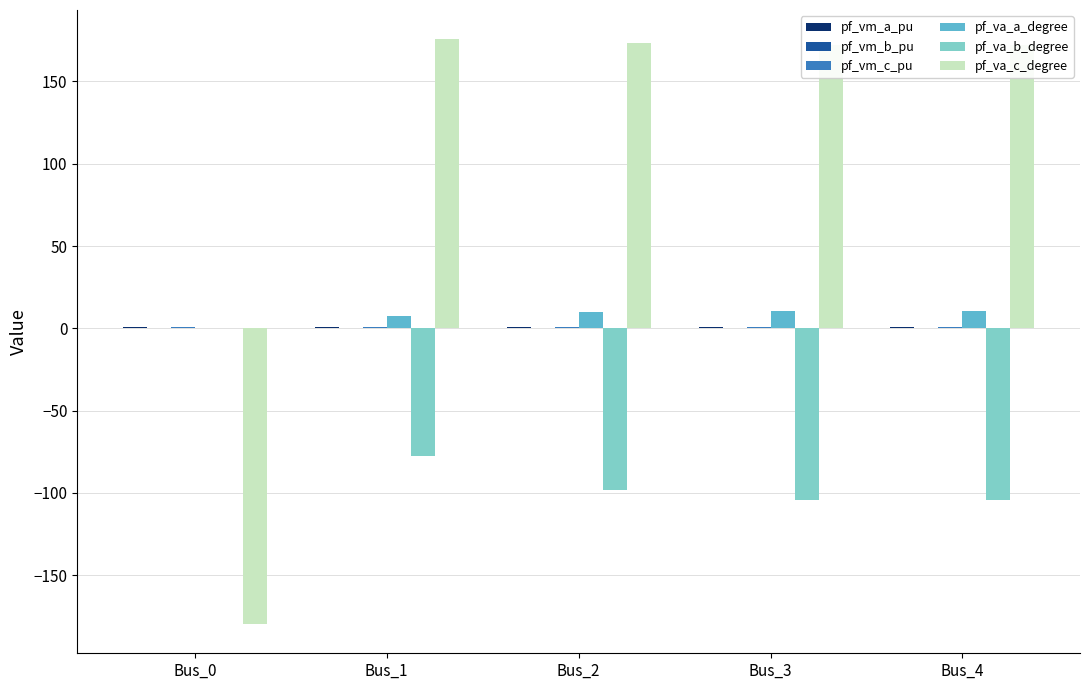

What is the maximum value shown in the chart?

175.7